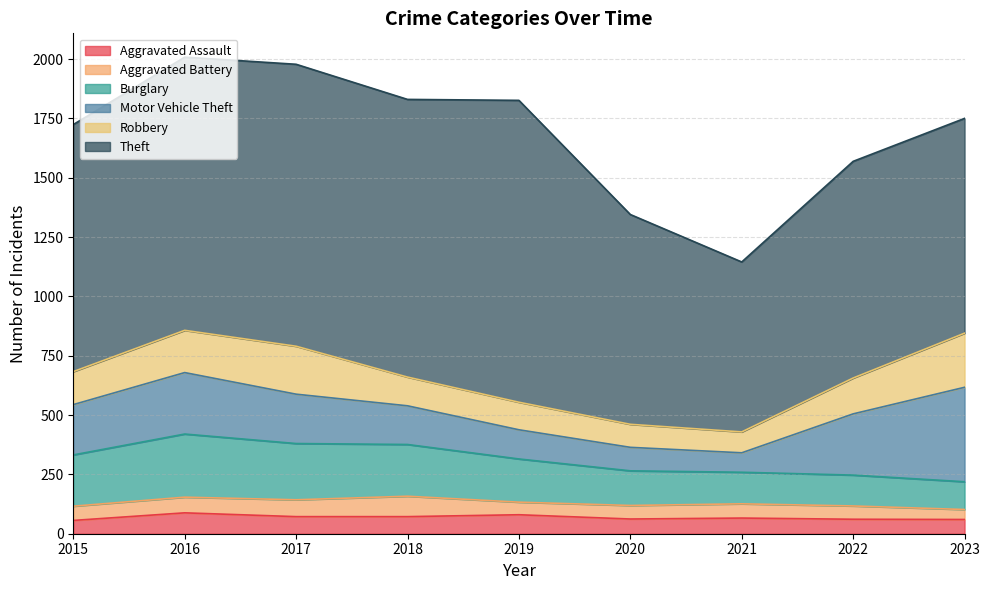

The Burglary series shows 237 at 2017. True or false?

True